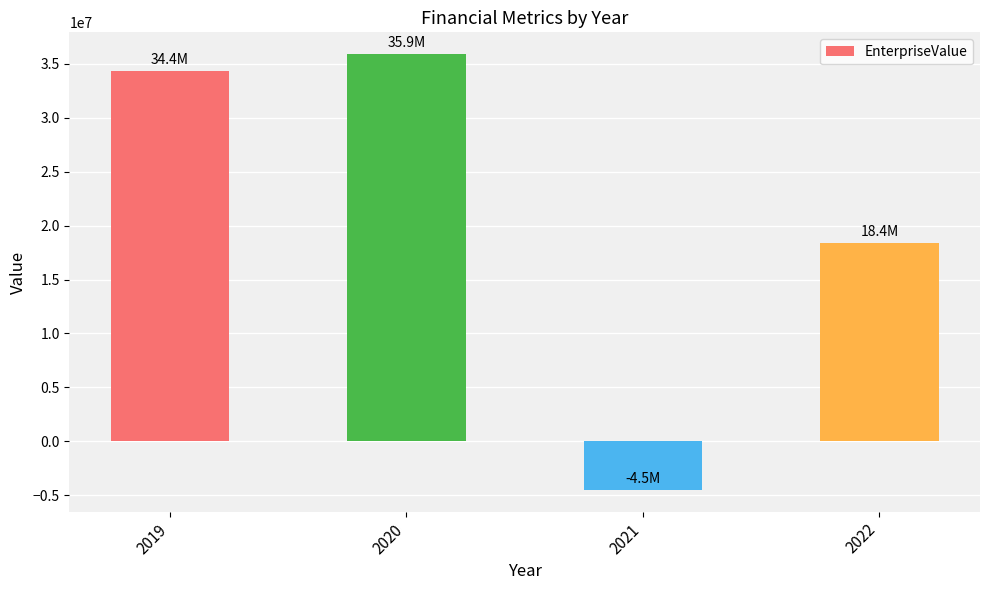

Rank the categories by value from lowest to highest.

2021, 2022, 2019, 2020